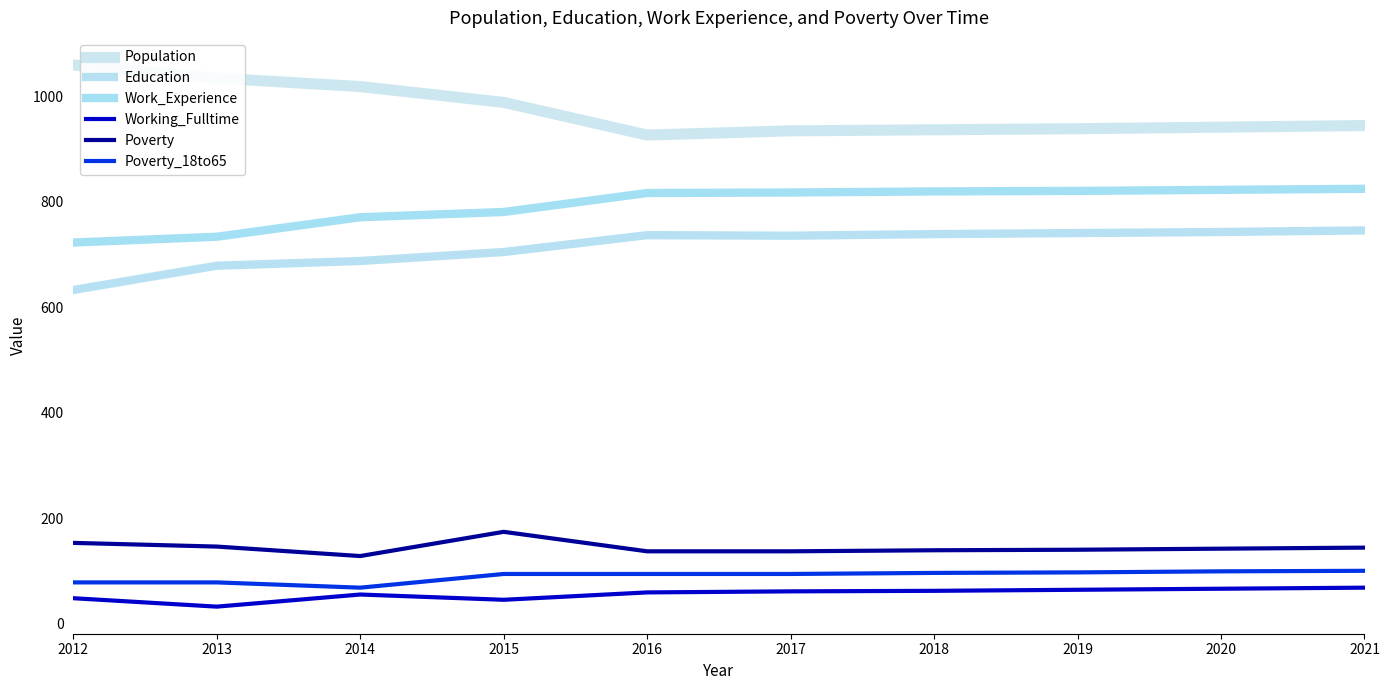

What are all the series names shown in the legend?

Population, Education, Work_Experience, Working_Fulltime, Poverty, Poverty_18to65